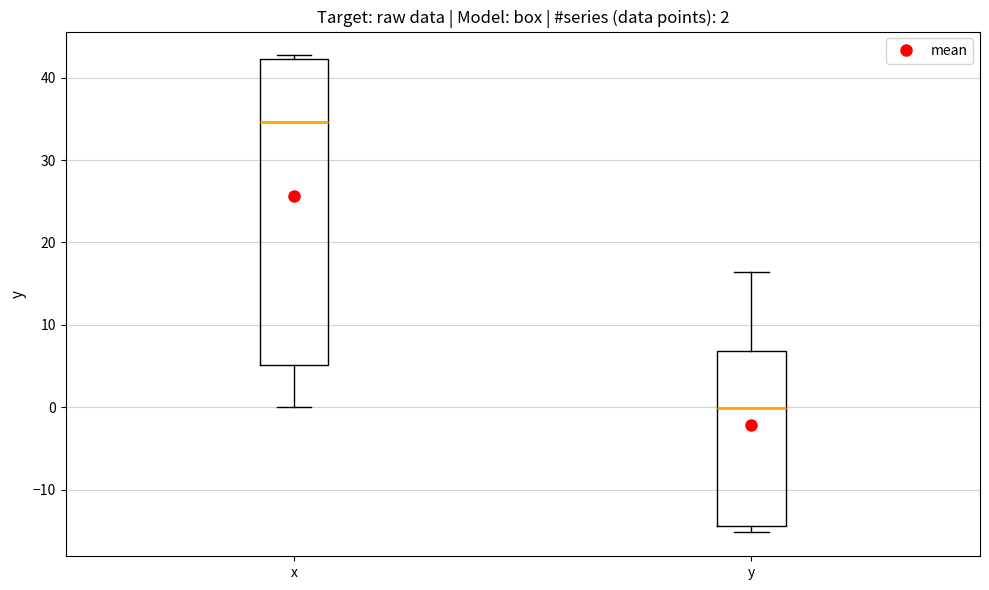

Which box has the lowest median line?

y